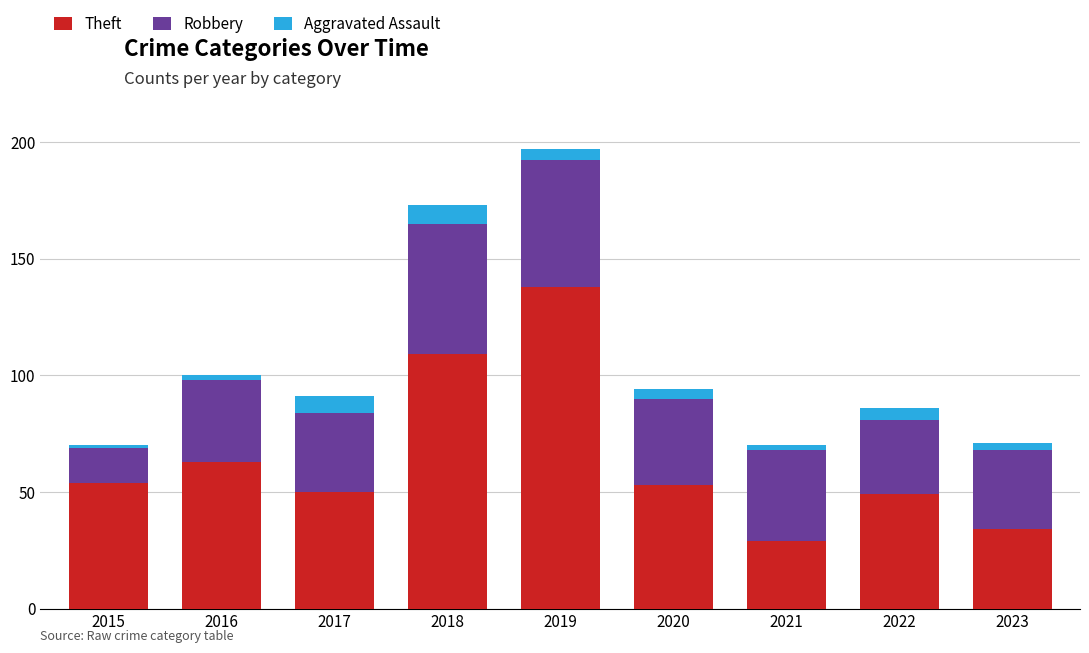

At which category is the sum across all series the highest?

2019